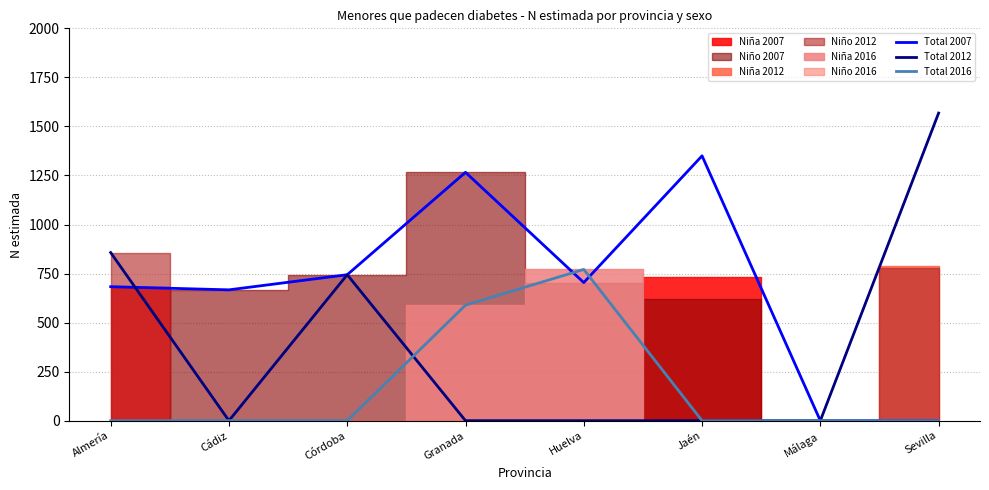

Reading left to right, list all the values displayed in this chart.

Total 2007: 683	667	744	1266	704	1350	0	0
Total 2012: 857	0	744	0	0	0	0	1568
Total 2016: 0	0	0	589	771	0	0	0